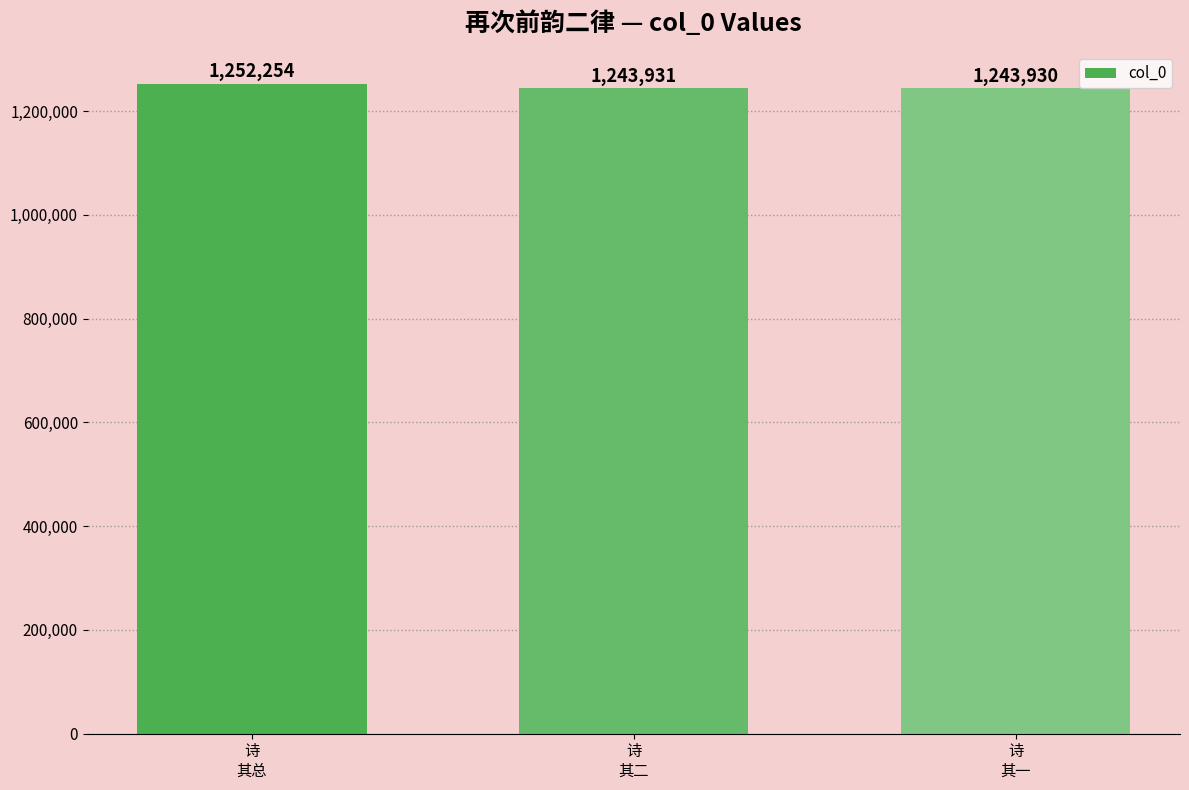

What is the sum of the values at 诗
其一 and 诗
其二?

2487861